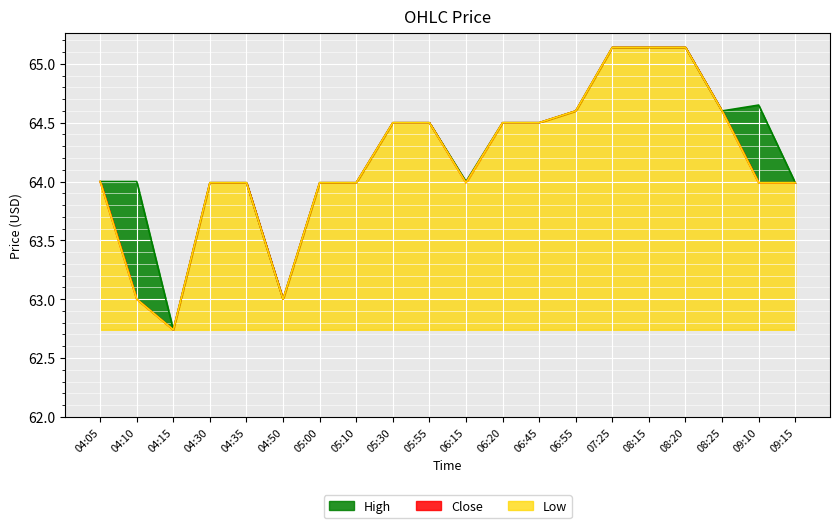

Which label corresponds to the largest value in the chart?

07:25